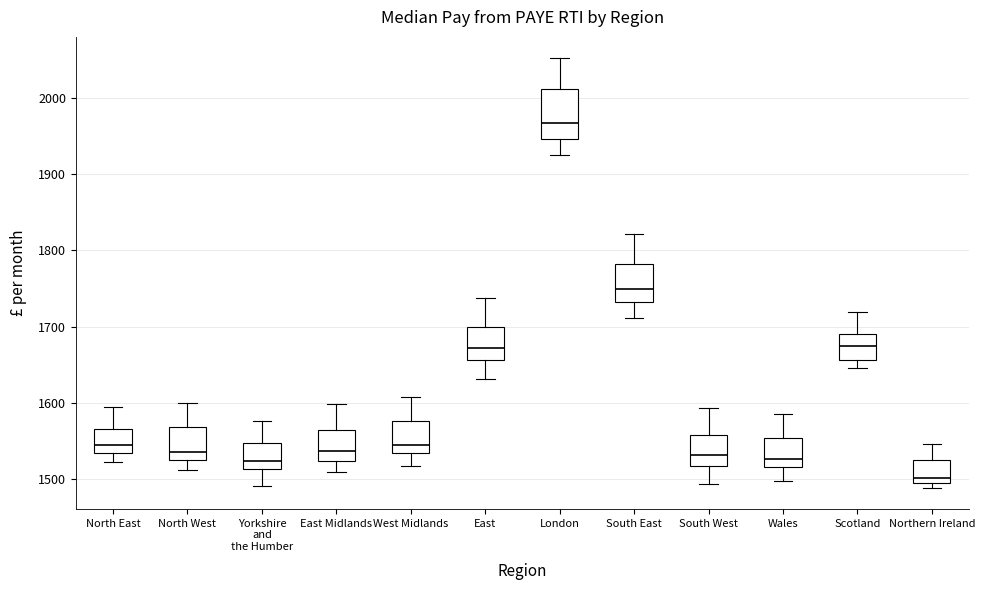

Which box is the tallest, from its lower edge to its upper edge?

London